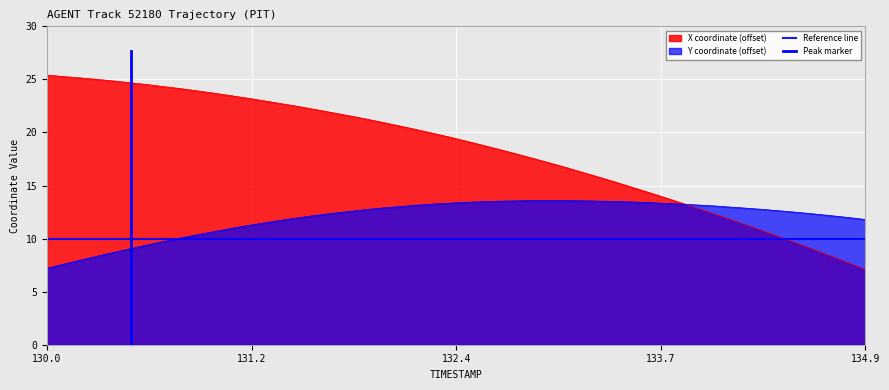

How many values in Peak marker are above zero?

1